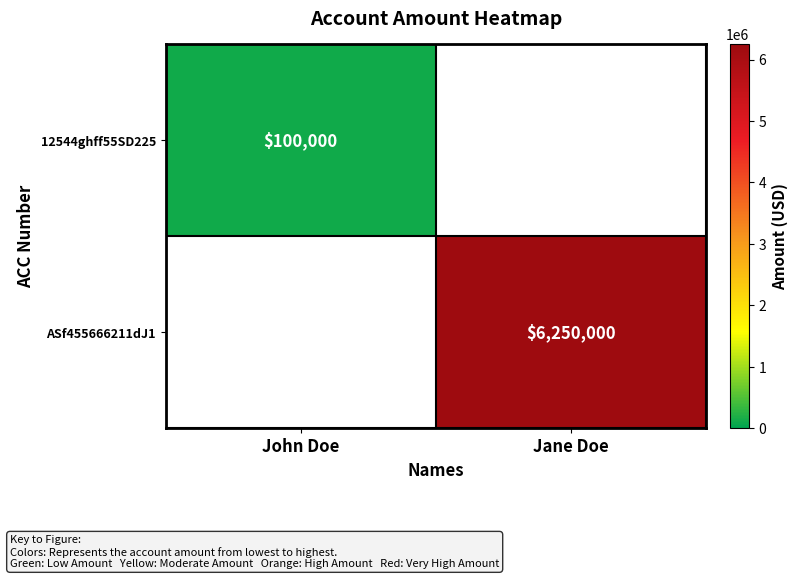

True or false: 12544ghff55SD225 has a value of 130307 at John Doe.

False